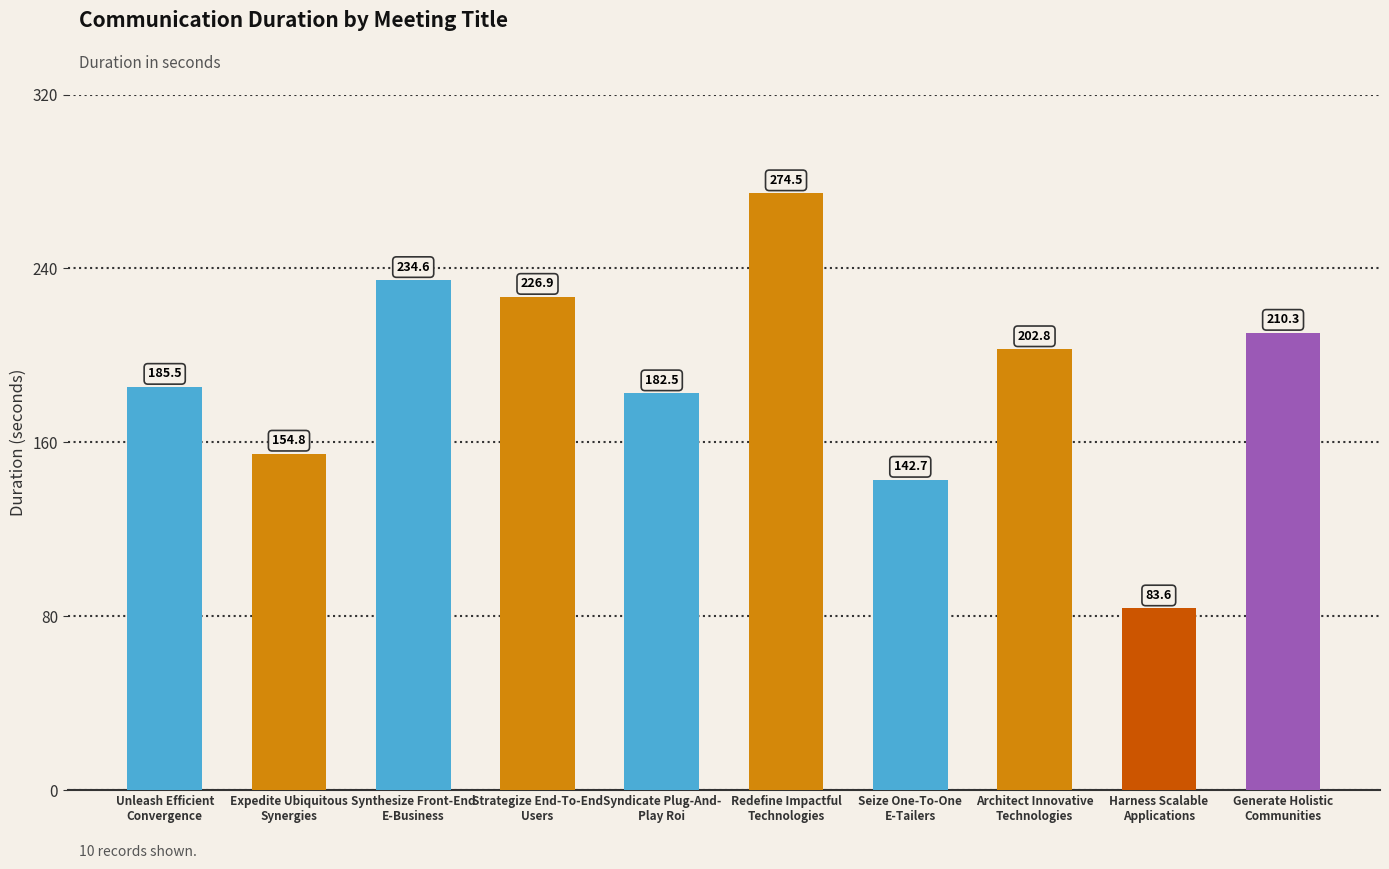

Where is the data nearest to the value 179?

Syndicate Plug-And-
Play Roi